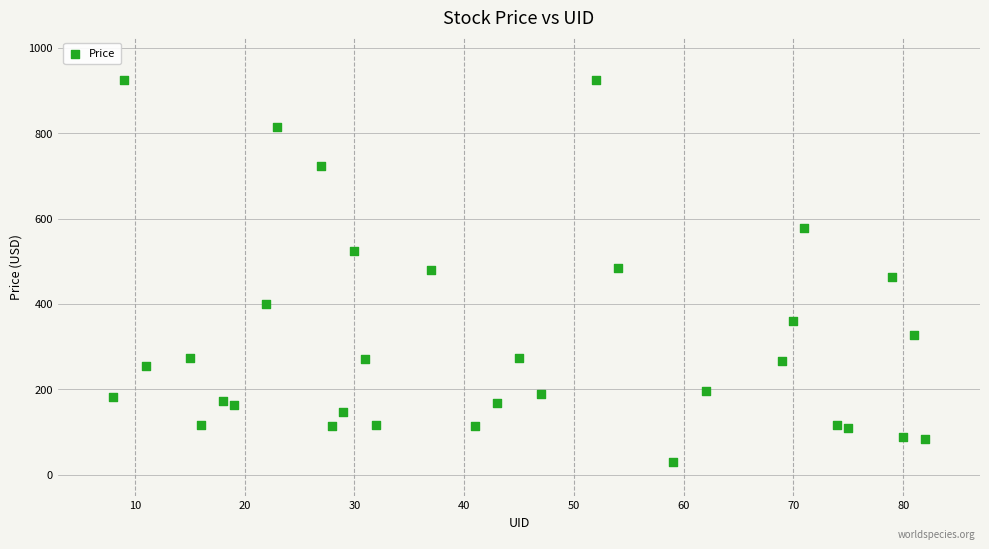

What is the range of Y values (max minus min)?

894.9